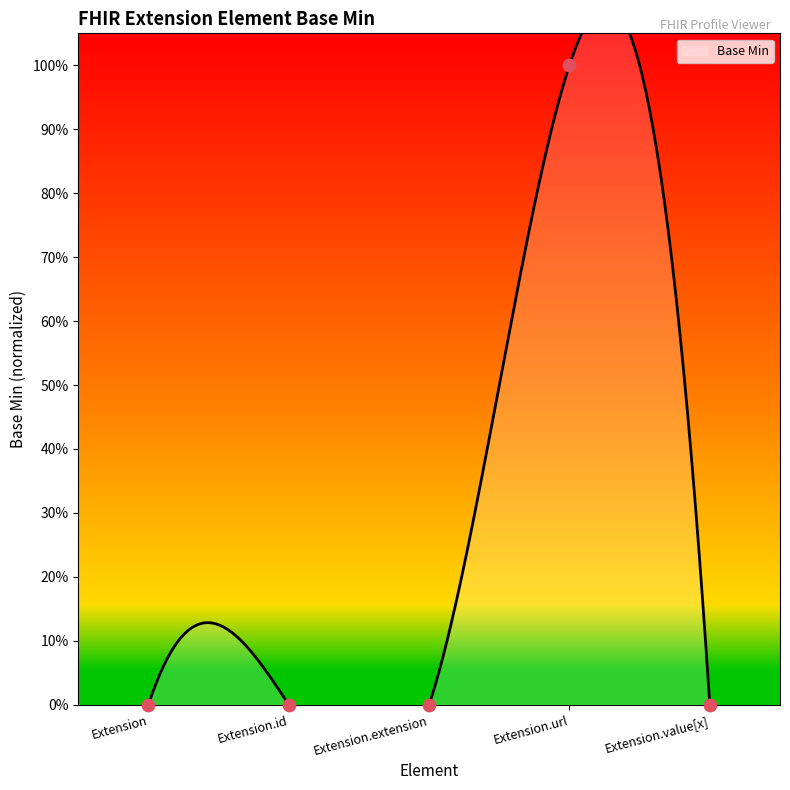

Which has a higher value, Extension.value[x] or Extension.id?

Extension.value[x]